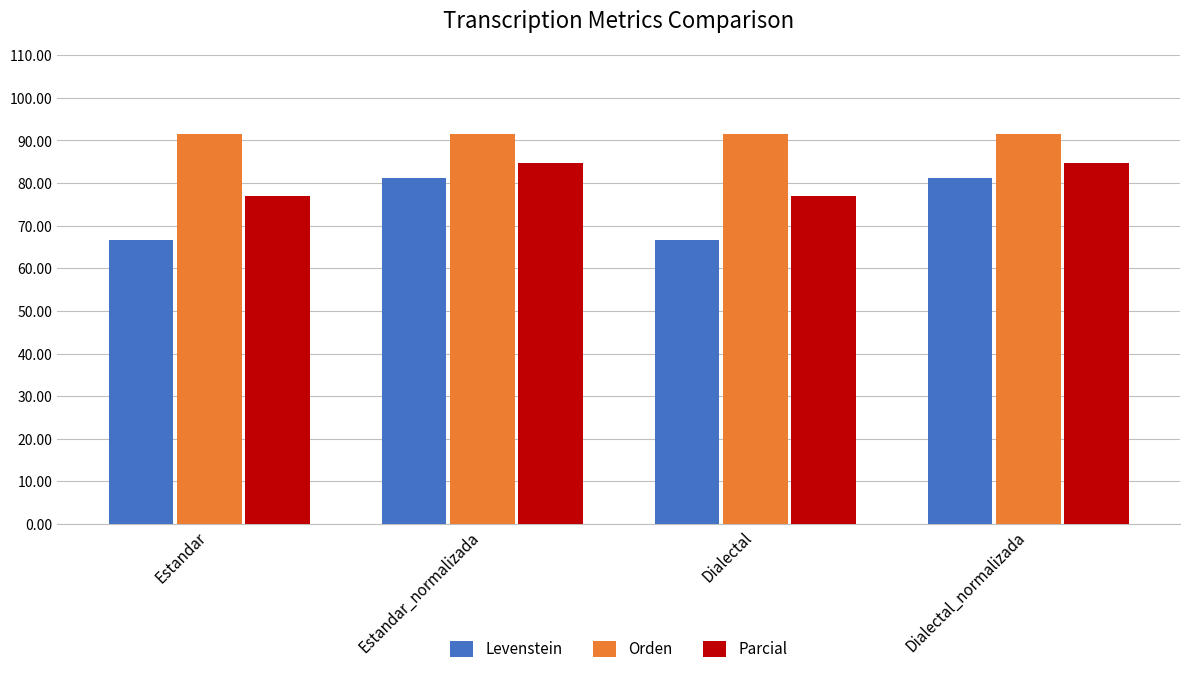

Rank the series by their average value, from highest to lowest.

Orden, Parcial, Levenstein